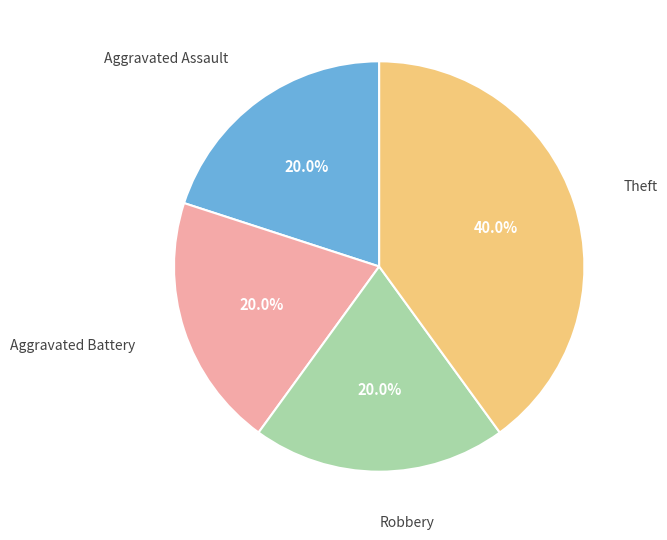

What percentage is the Robbery slice, to the nearest percent?

20%